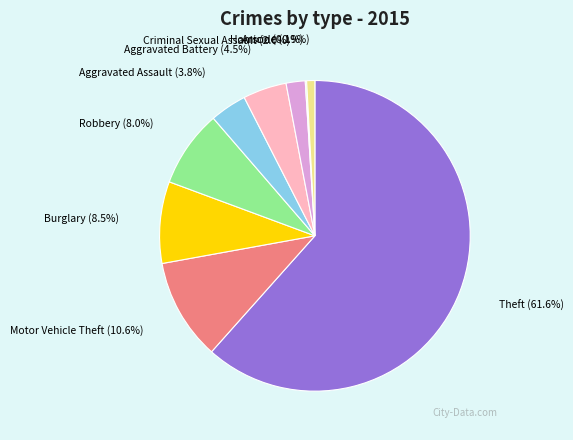

To the nearest percent, what is the combined percentage of Burglary and Criminal Sexual Assault?

10%